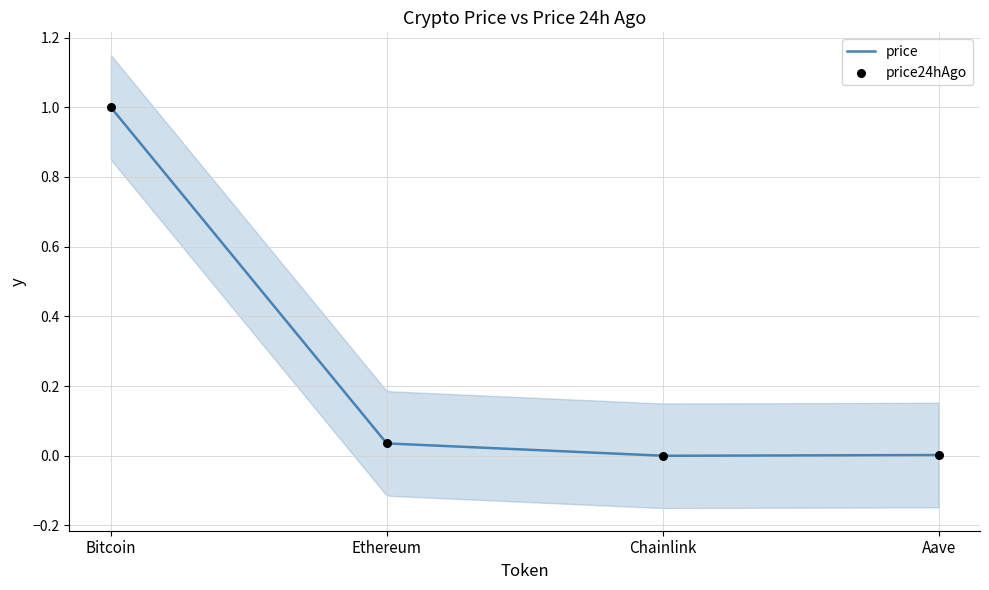

Which has a higher value, Aave or Bitcoin?

Bitcoin